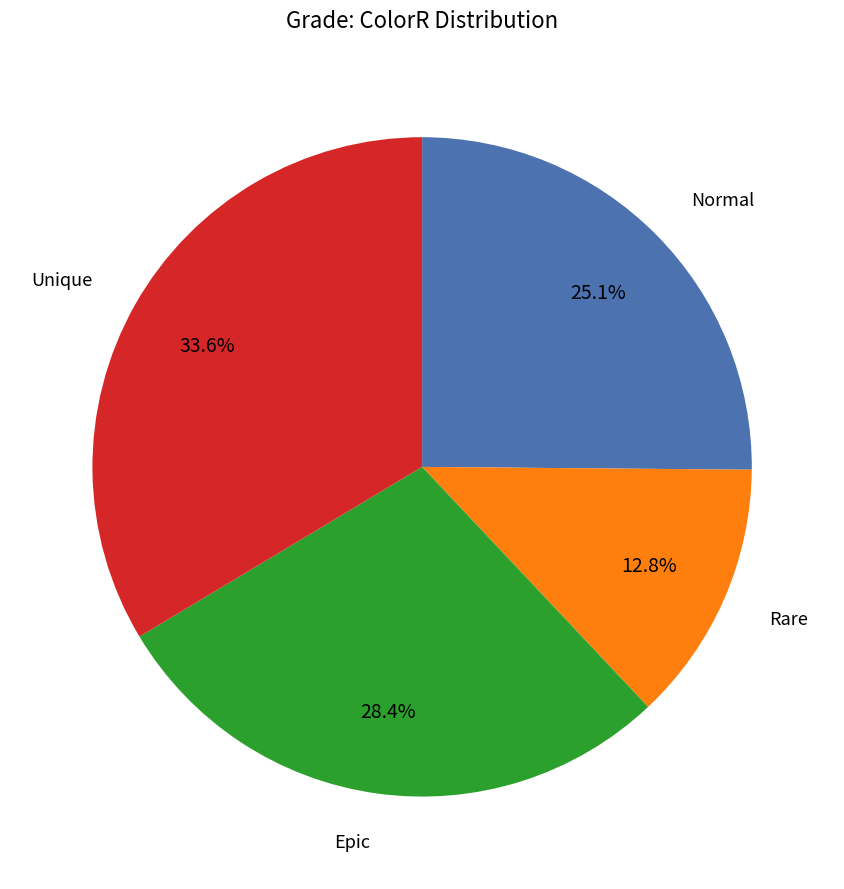

Does any single category account for the majority?

No